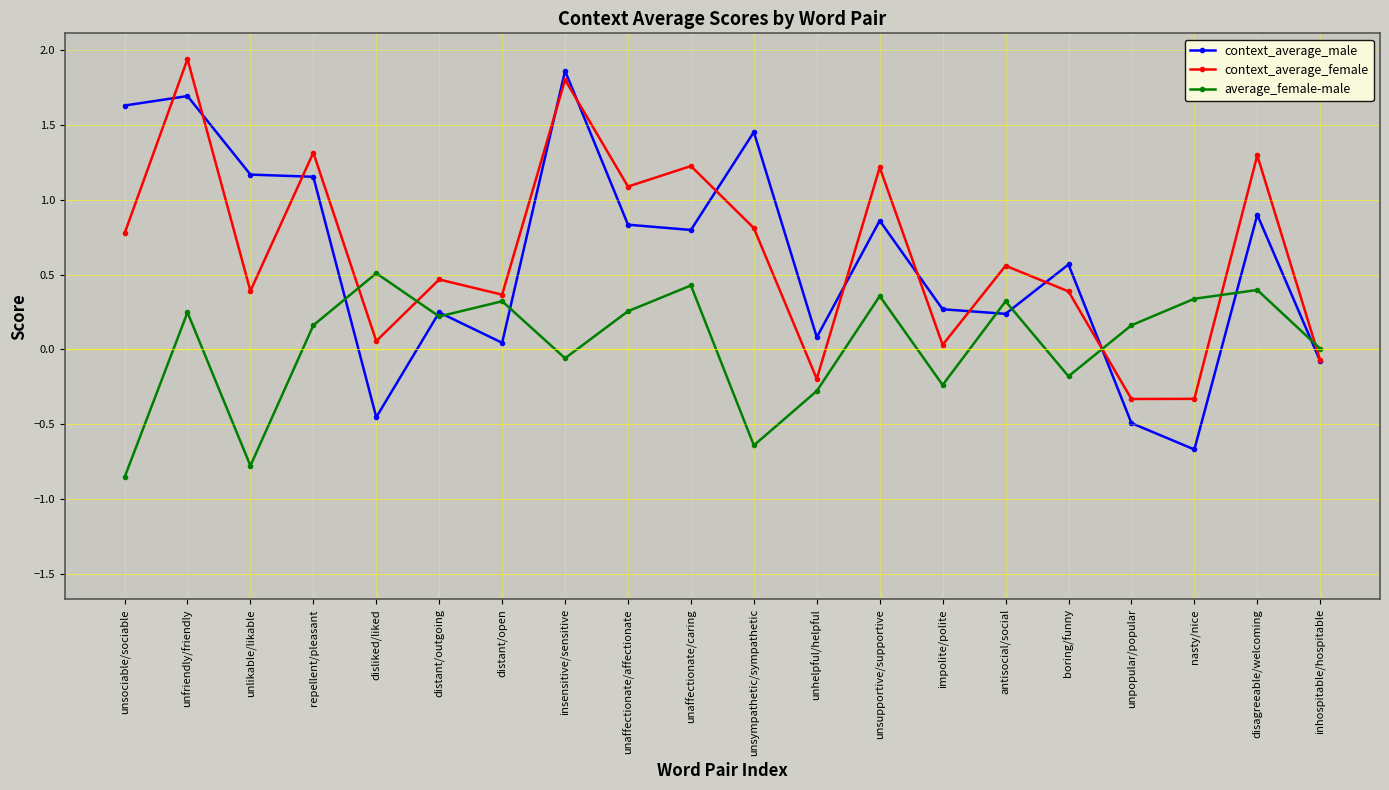

Between which two adjacent categories do context_average_male and average_female-male first intersect?

repellent/pleasant and disliked/liked